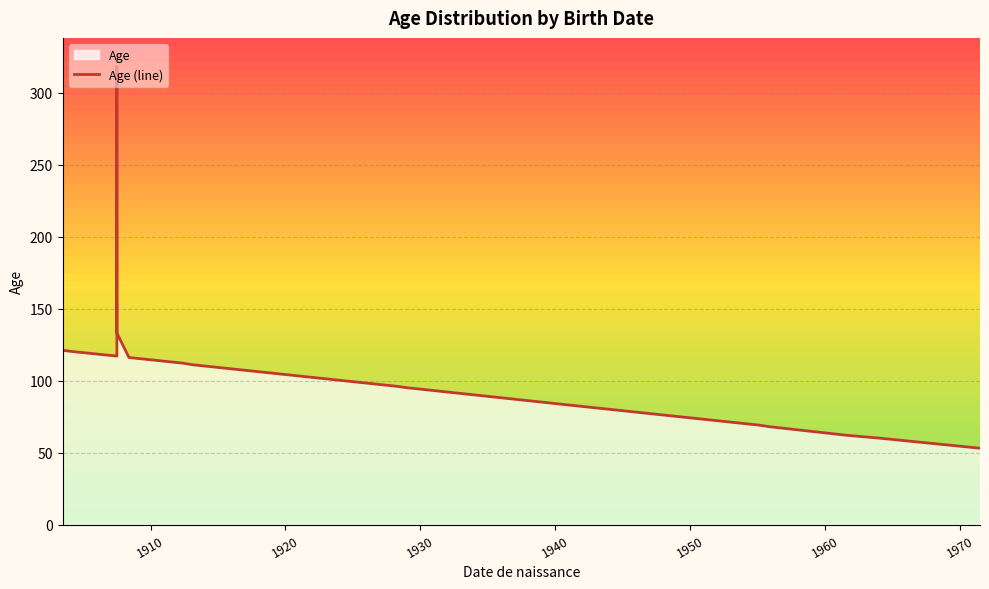

What is the difference between the maximum and minimum values?

265